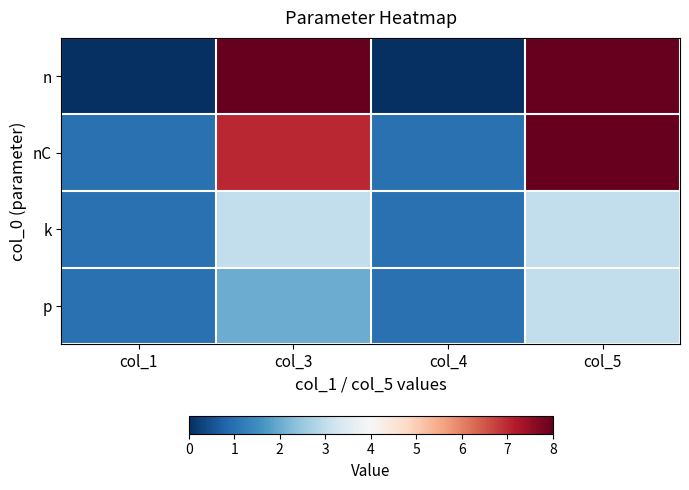

Reading right to left, what are all the values shown in this chart?

n: col_5=8	col_4=0	col_3=8	col_1=0
nC: col_5=8	col_4=1	col_3=7	col_1=1
k: col_5=3	col_4=1	col_3=3	col_1=1
p: col_5=3	col_4=1	col_3=2	col_1=1